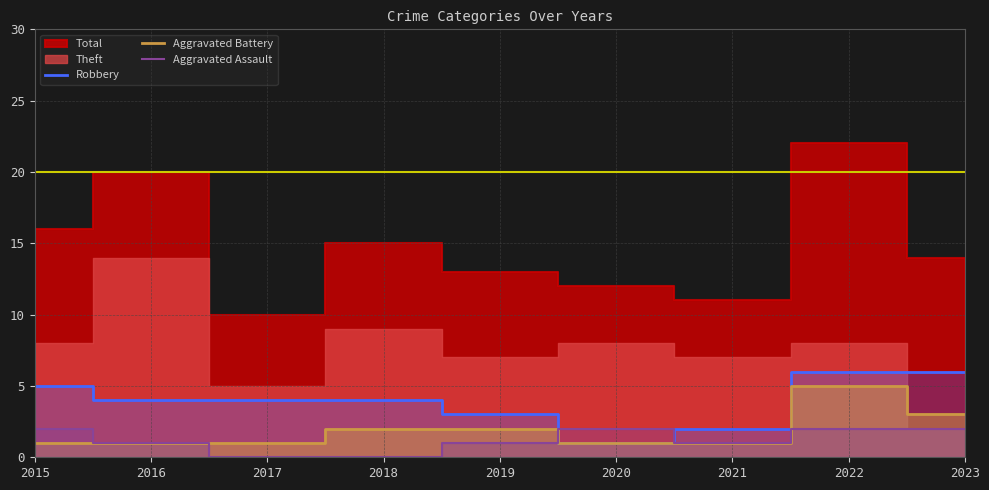

Between 2018 and 2022, which series saw the biggest shift?

Aggravated Battery